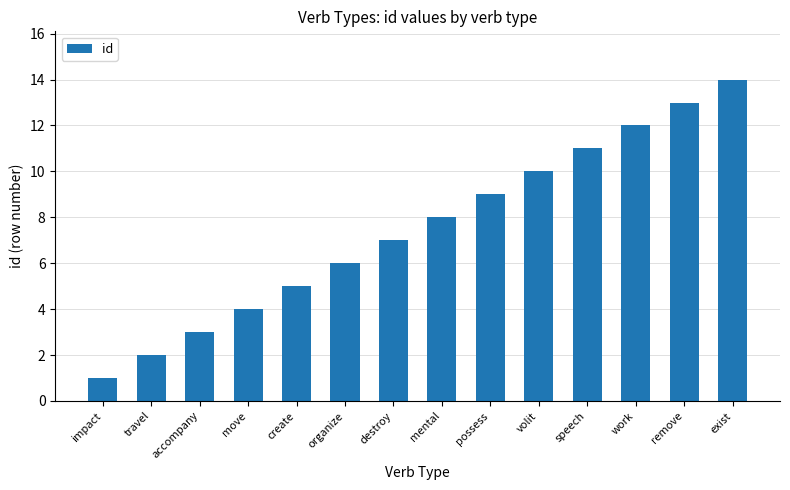

What is the sum of all values?

105